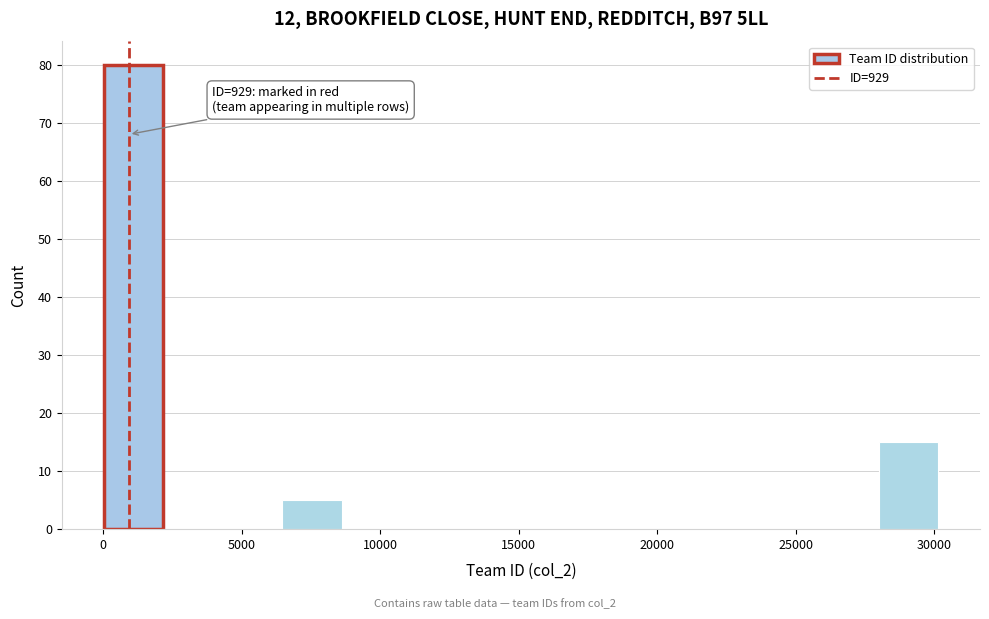

Over which range of the x-axis is the bar tallest?

0 to 2000